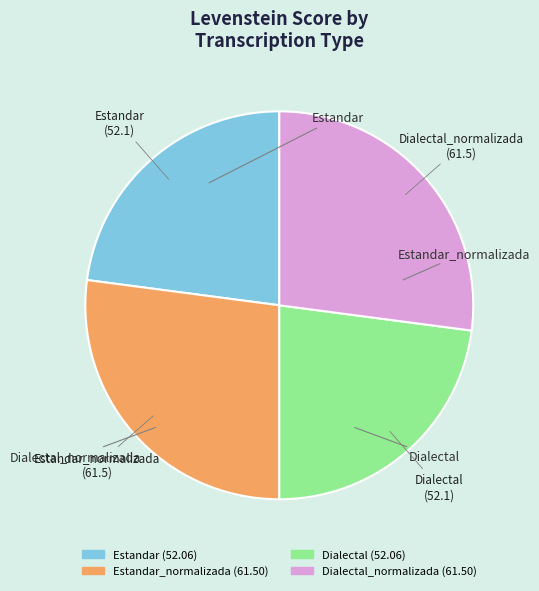

What portion of the pie excludes Dialectal_normalizada?

72.9%